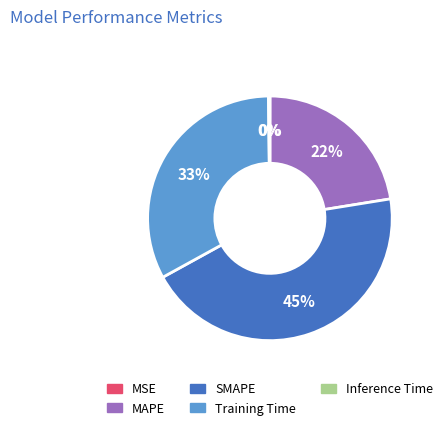

The Training Time slice represents 33% of the pie. True or false?

True